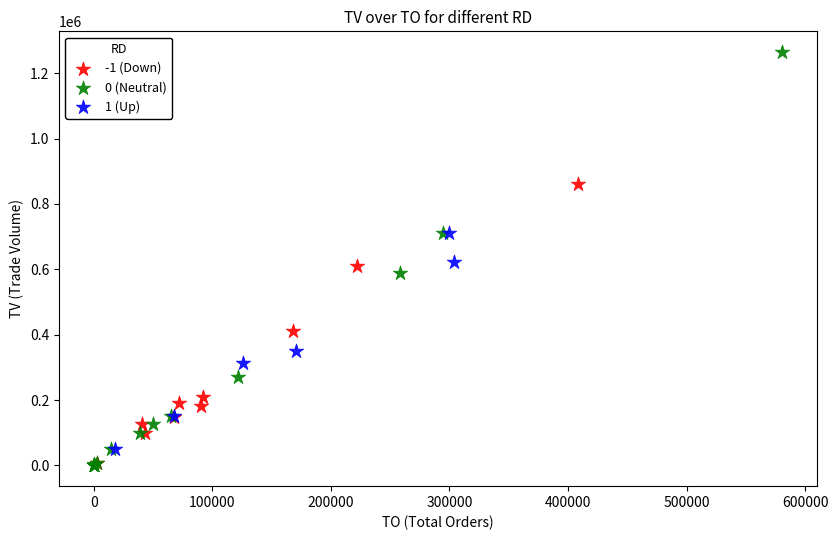

Which series has the widest spread of Y values?

0 (Neutral)